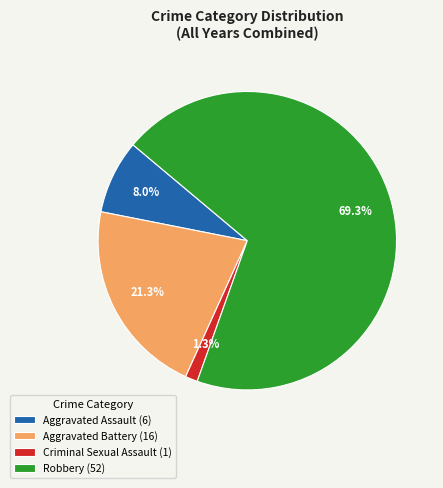

To the nearest percent, what is the average slice percentage?

25%